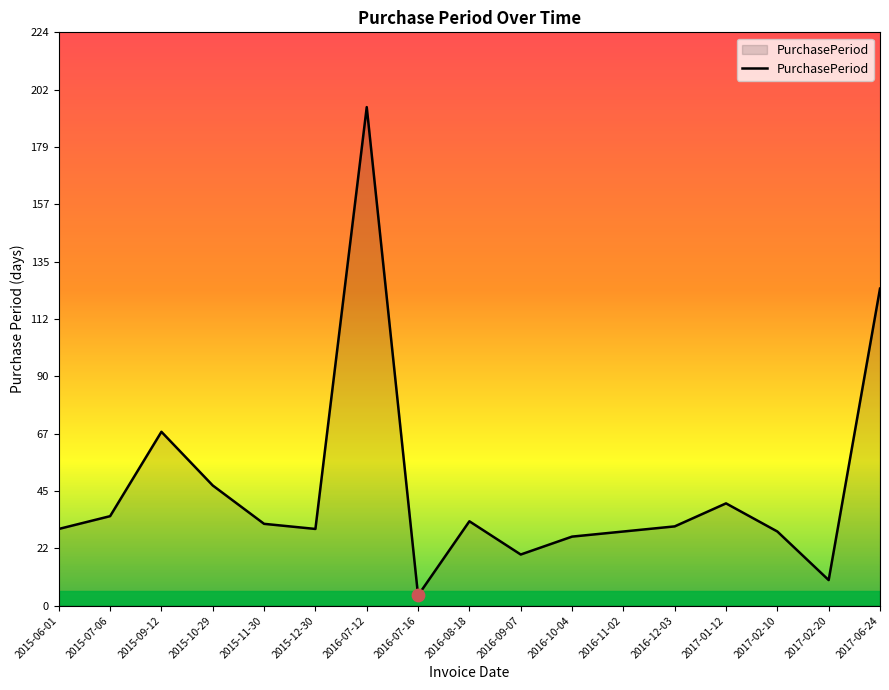

What is the change in value from 2016-10-04 to 2017-02-20?

-17